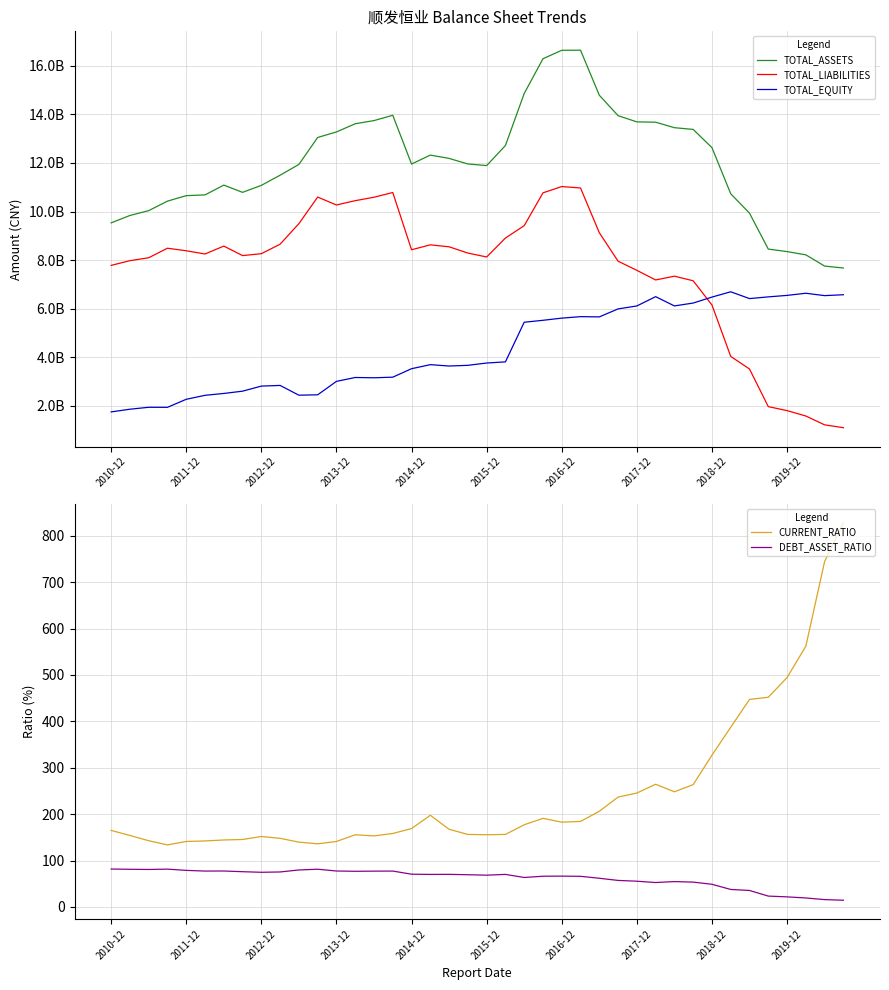

True or false: DEBT_ASSET_RATIO and CURRENT_RATIO intersect in this chart.

False